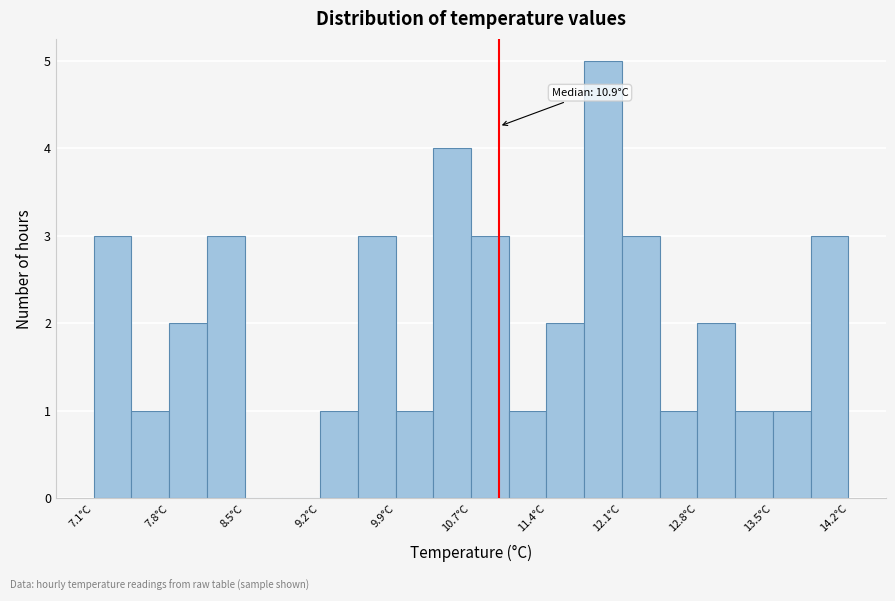

Around what value on the x-axis is the tallest bar? Give the approximate position of its centre, as read against the axis.

11.9